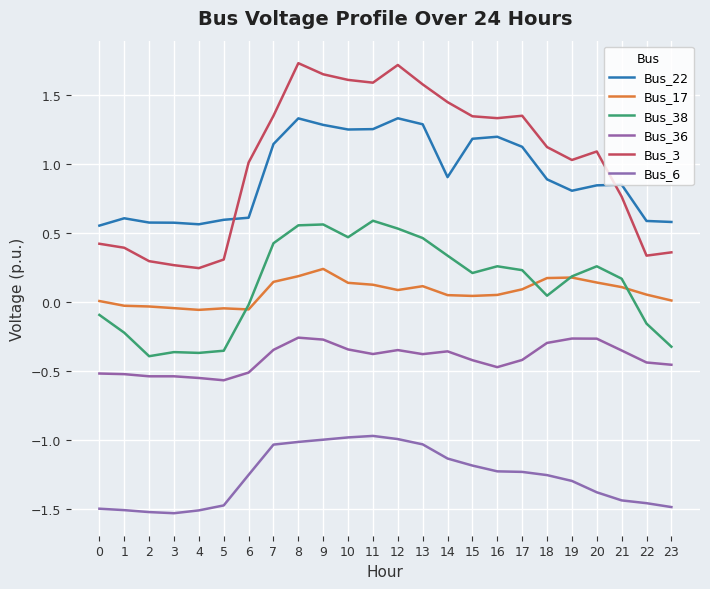

At which label is Bus_3 closest to 0?

4